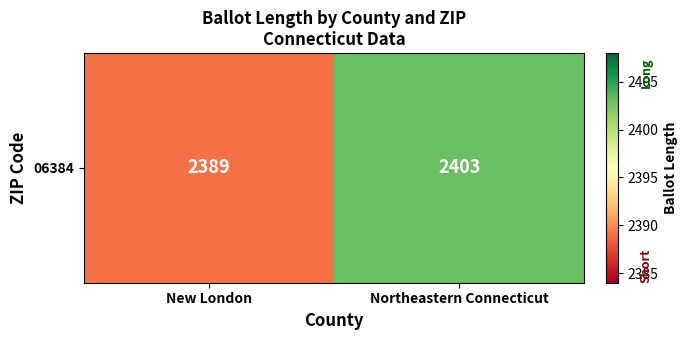

Reading right to left, transcribe all the data shown in this chart.

Northeastern Connecticut=2403	New London=2389